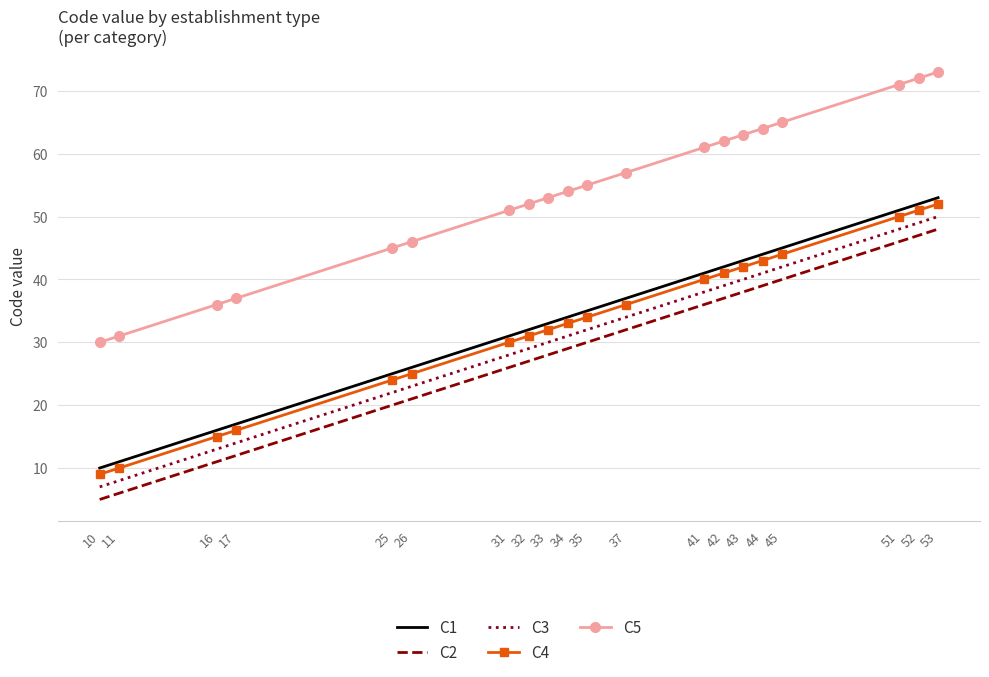

Is it true that C5 equals 66 at 17?

False